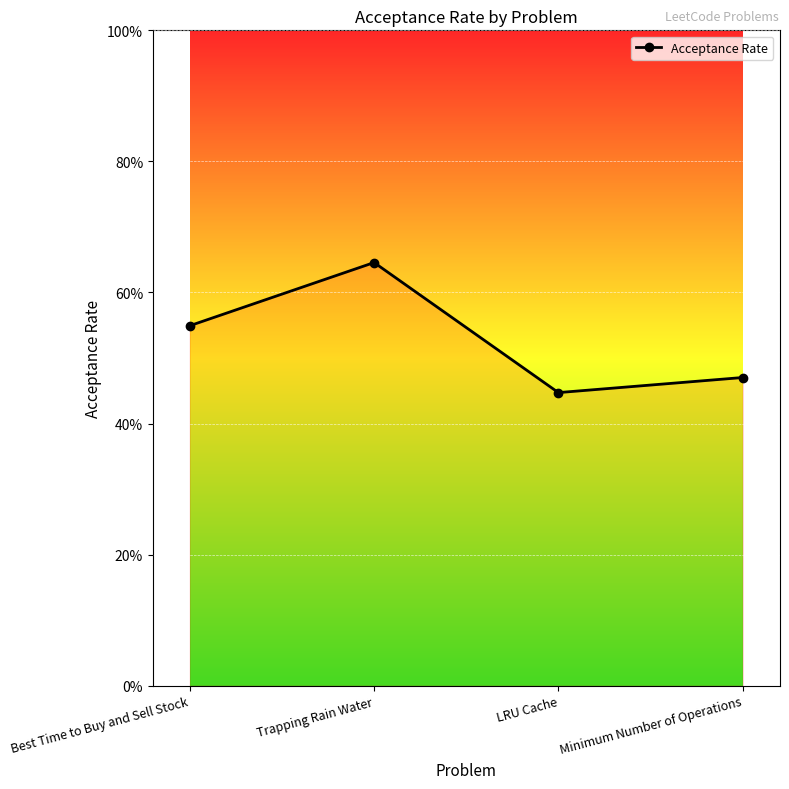

What is the label of the 1st point from the right?

Minimum Number of Operations